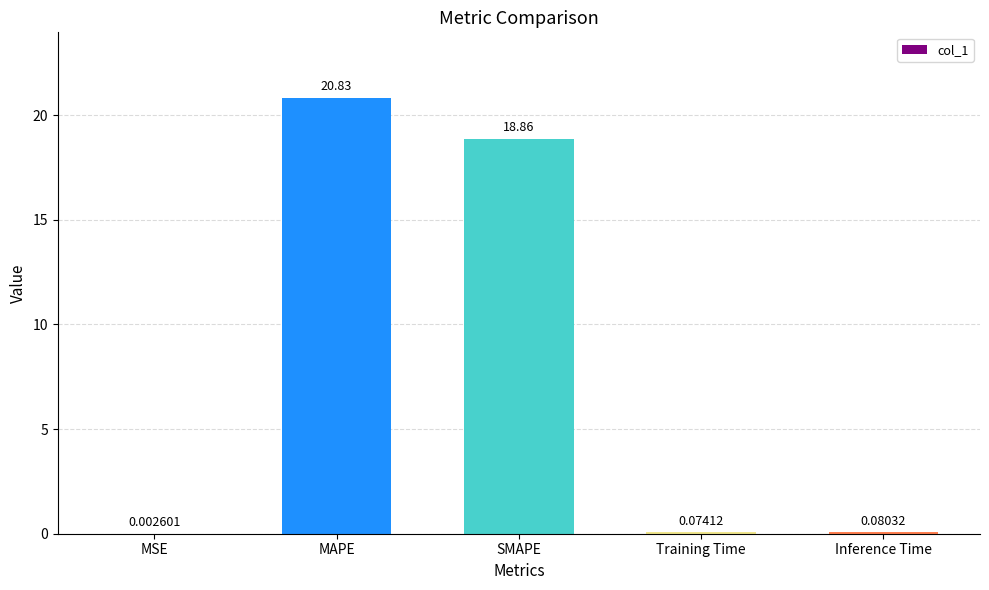

At which label is the value closest to 10?

SMAPE